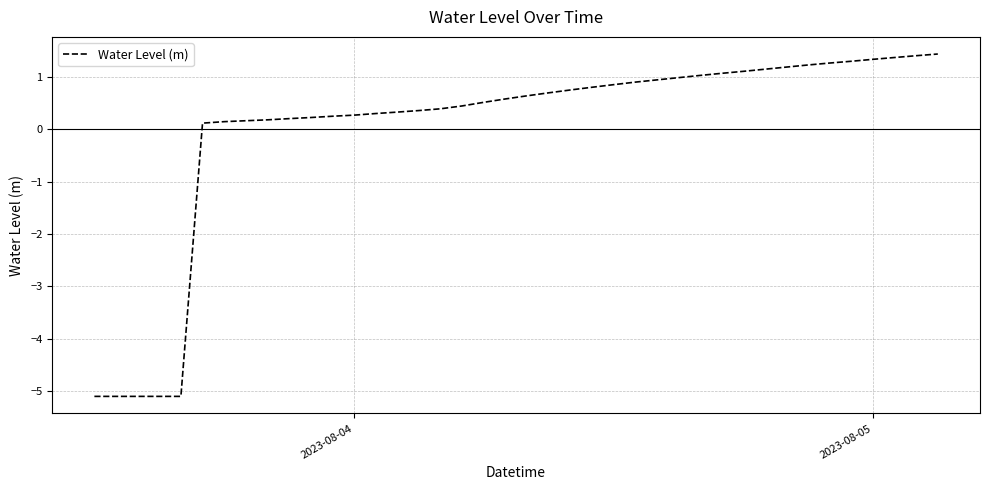

What is the maximum value shown in the chart?

1.4